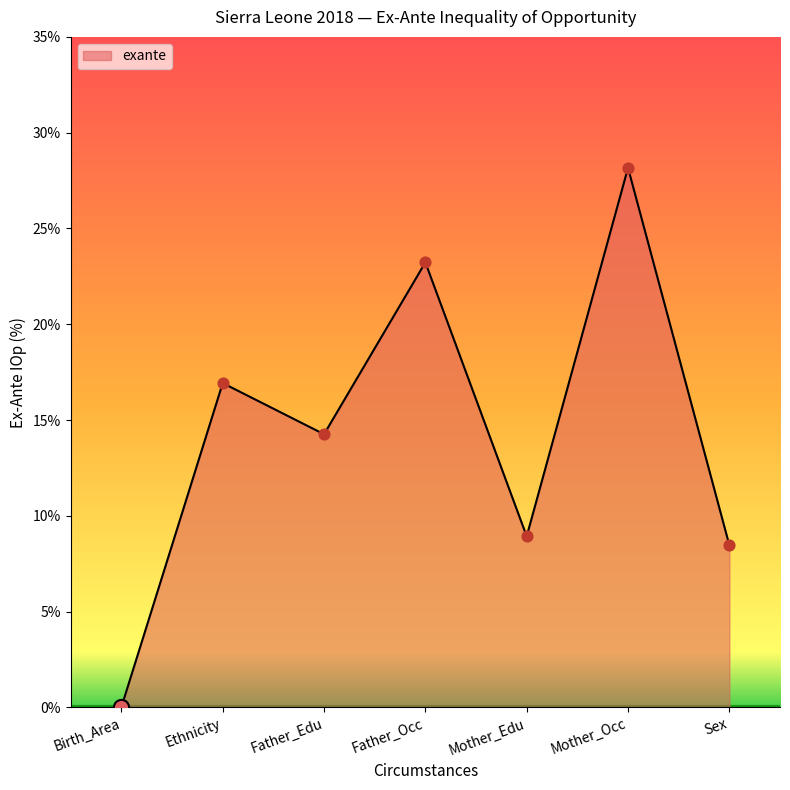

Which has a higher value, Mother_Edu or Father_Occ?

Father_Occ